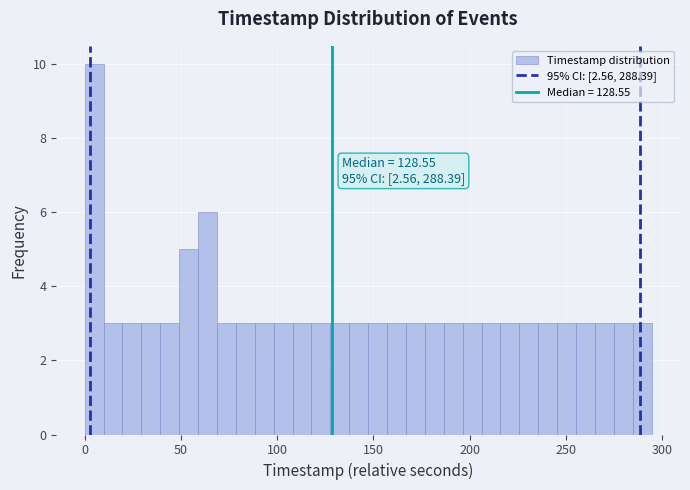

Read against the x-axis, roughly where is the centre of the tallest bar?

5